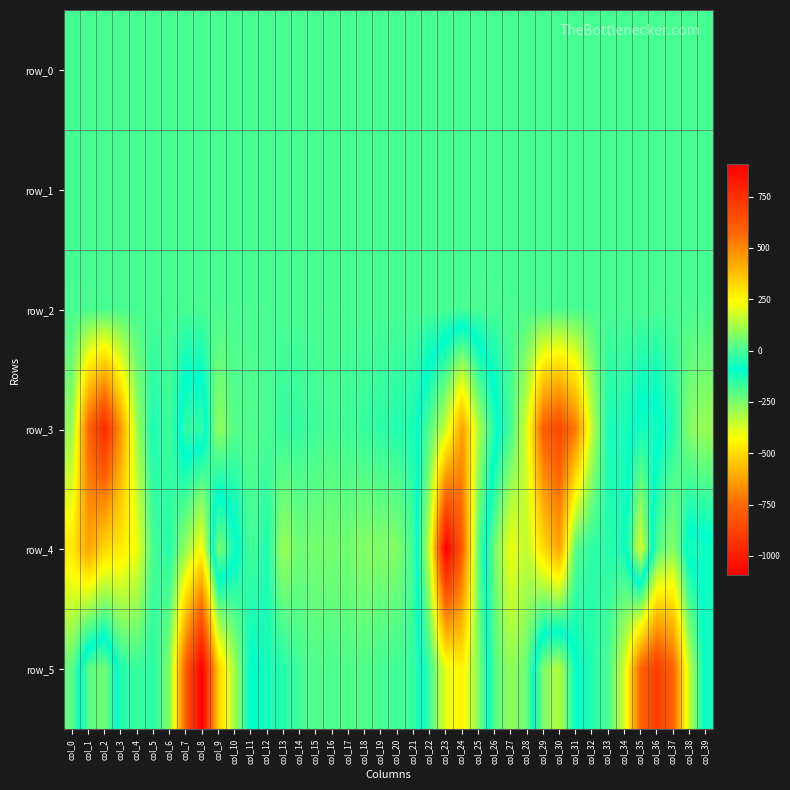

What value does the row_3 series have at col_31?

521.1